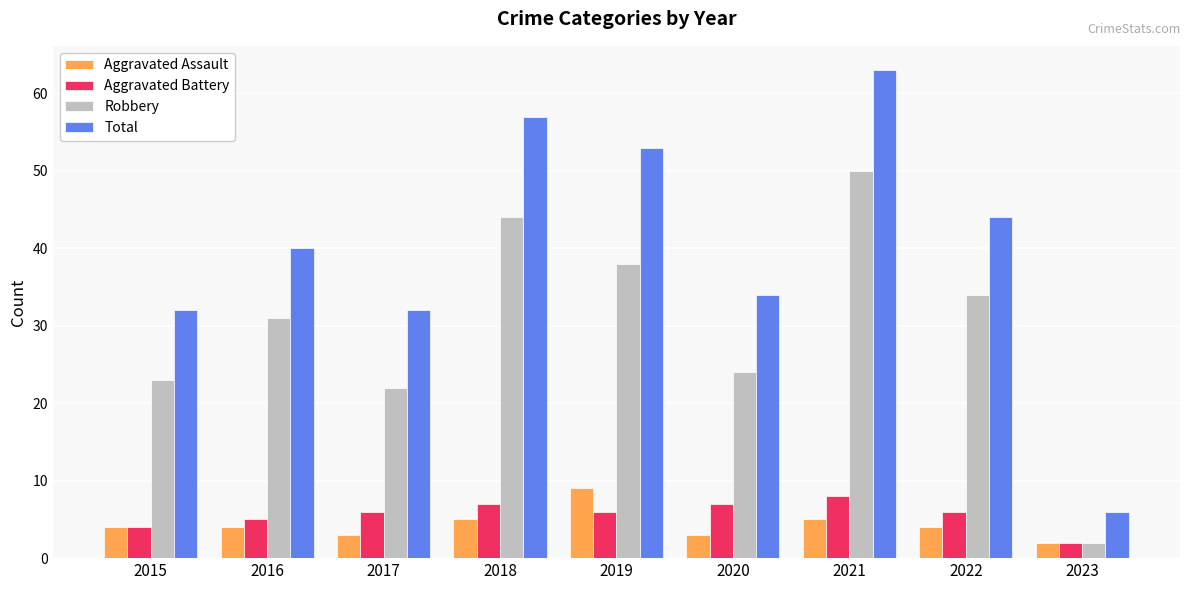

At which category is the sum across all series the highest?

2021